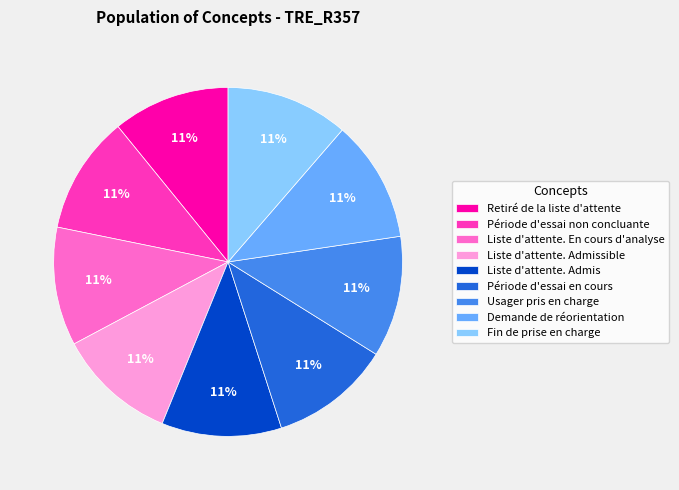

Do Fin de prise en charge and Liste d'attente. Admis together represent more than half of the pie?

No